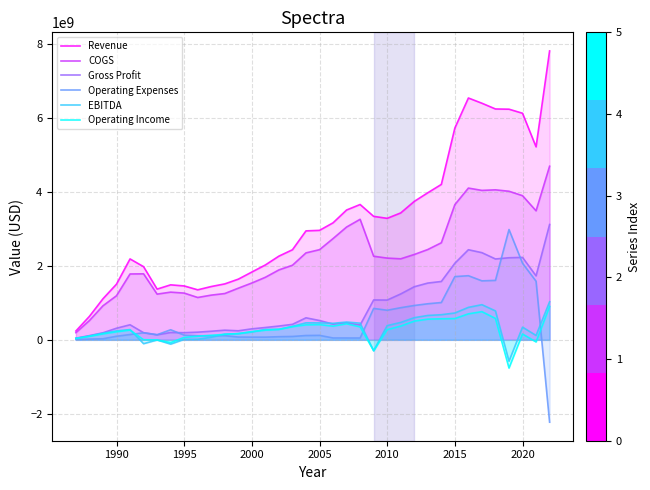

What is the lowest value of the Operating Income series?

-764600000